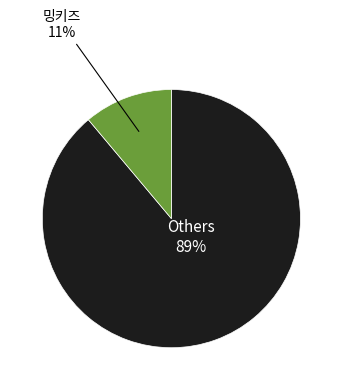

To the nearest percent, what is the average slice percentage?

50%